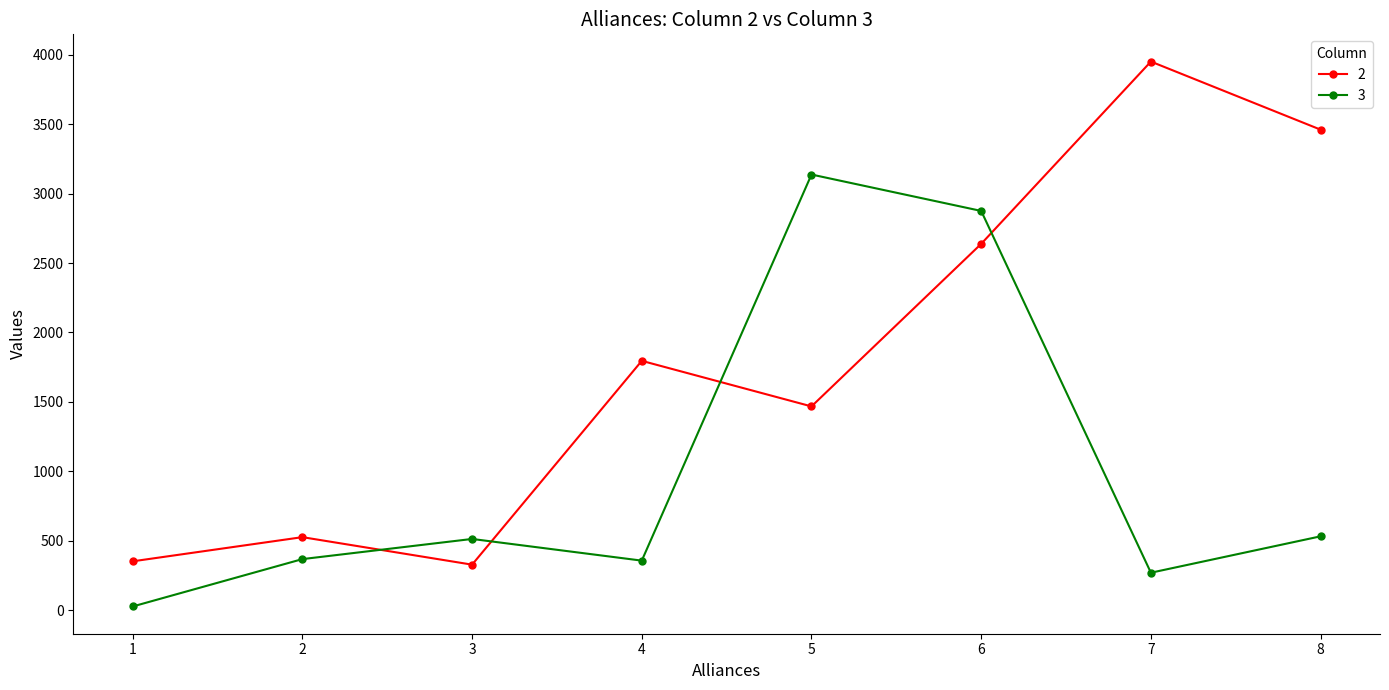

At which label does 3 reach its minimum?

1